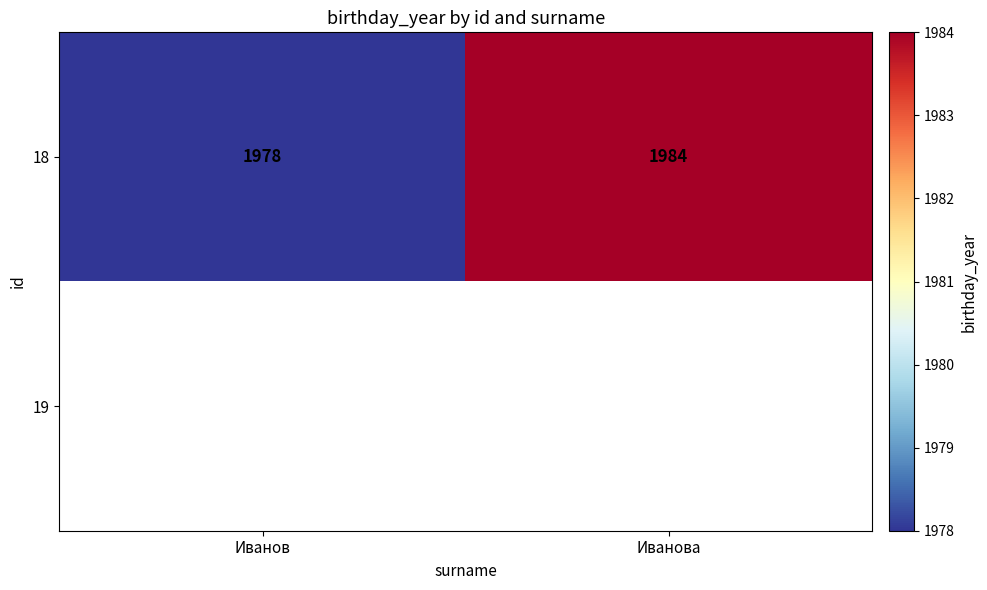

The 18 series shows 2963 at Иванова. True or false?

False